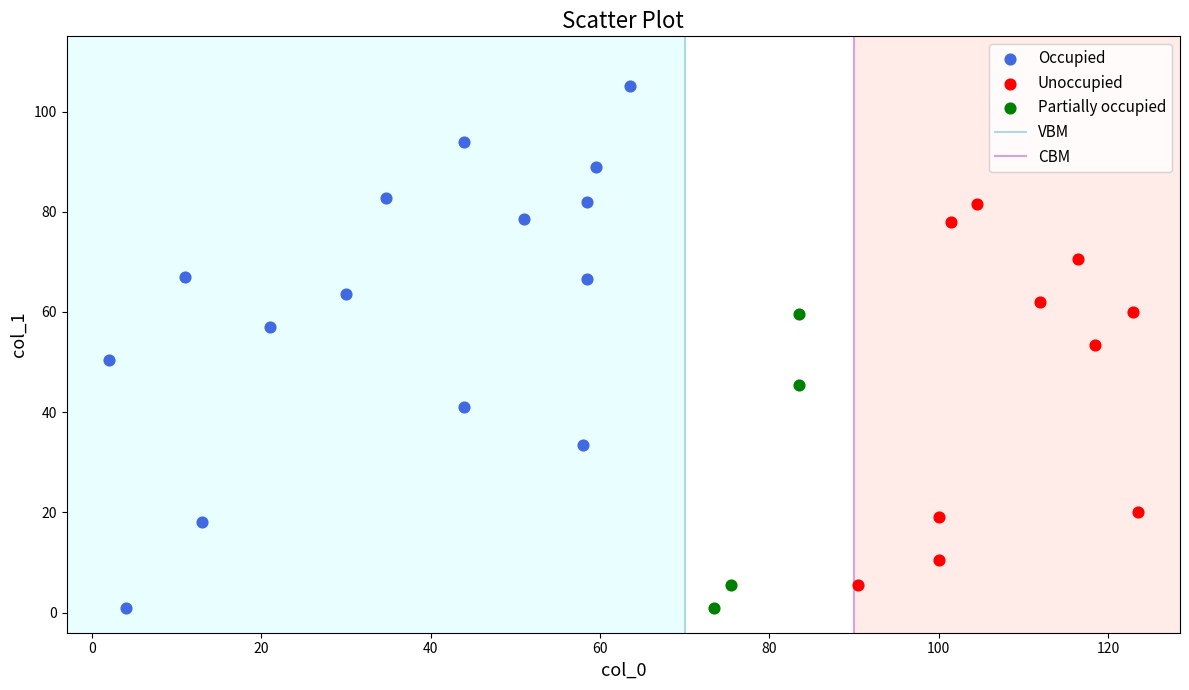

Which series reaches the maximum Y coordinate?

Occupied